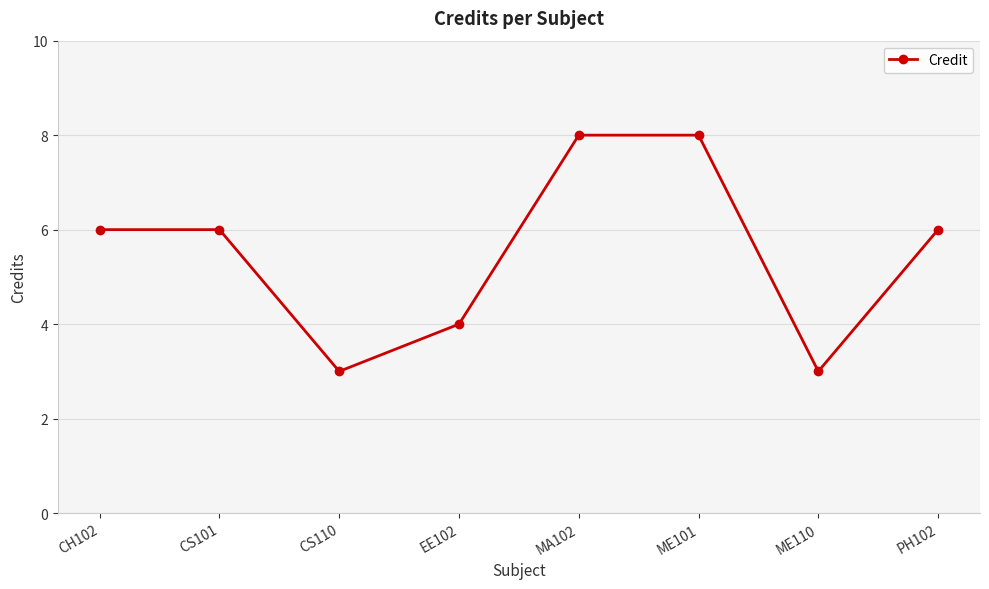

Is this an area chart (filled region under the line)?

No